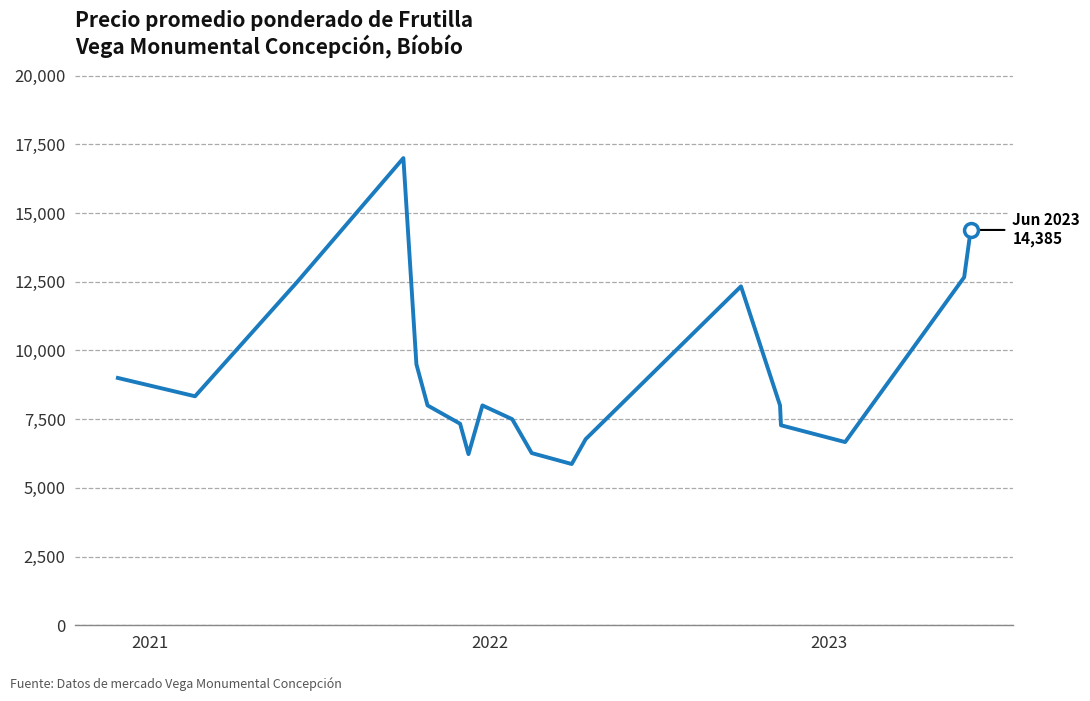

What is the difference between the maximum and minimum values?

11132.5